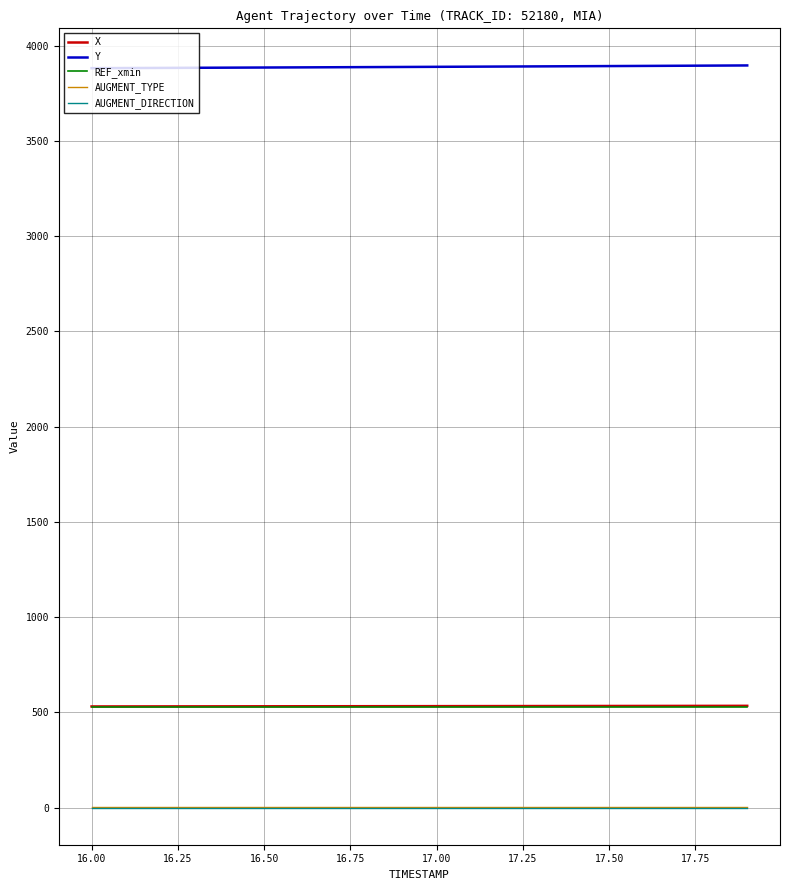

What is the greatest value displayed?

3896.2